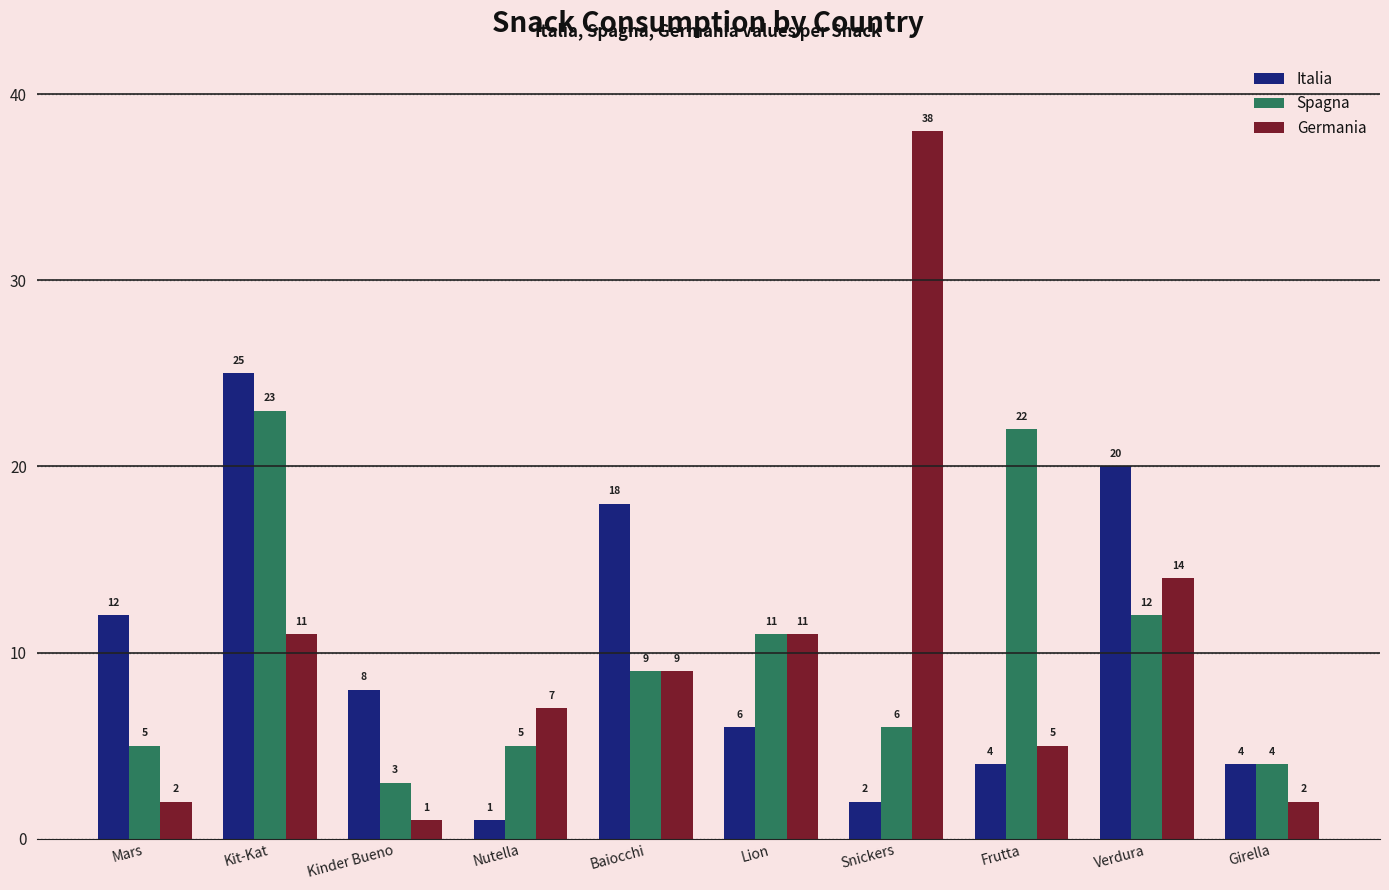

Rank the series at Frutta from highest to lowest value.

Spagna, Germania, Italia